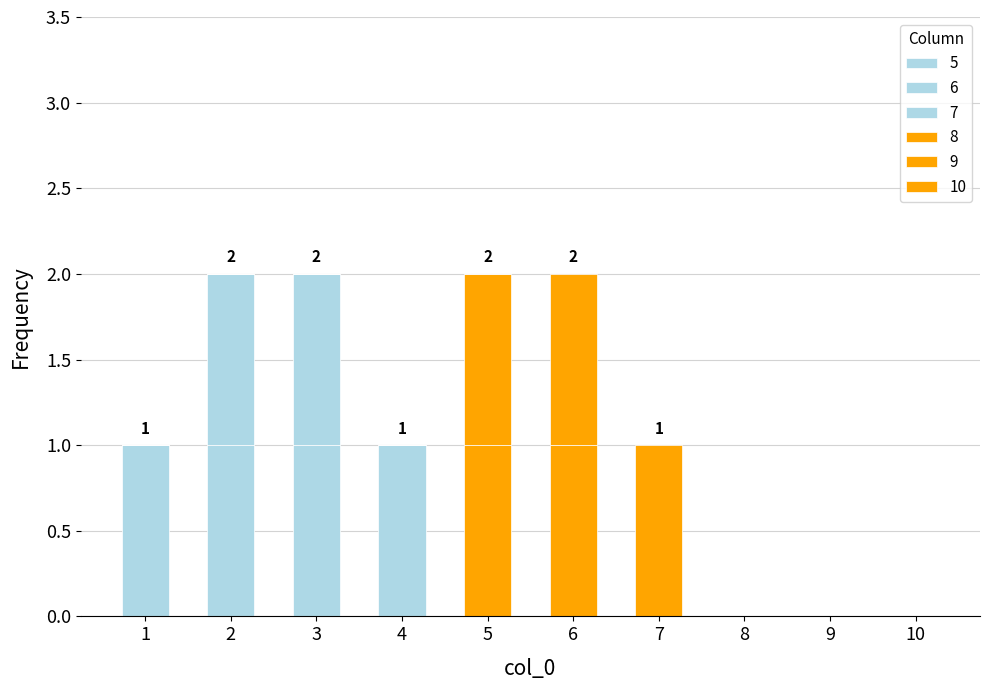

Are the bars horizontal?

No